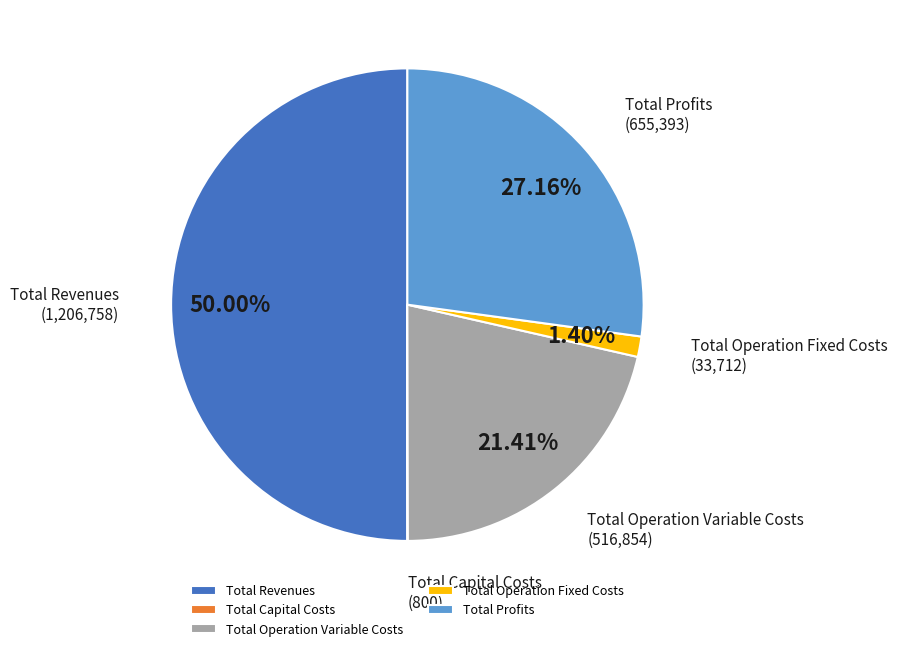

To the nearest percent, what percentage of the pie is Total Operation Variable Costs?

21%